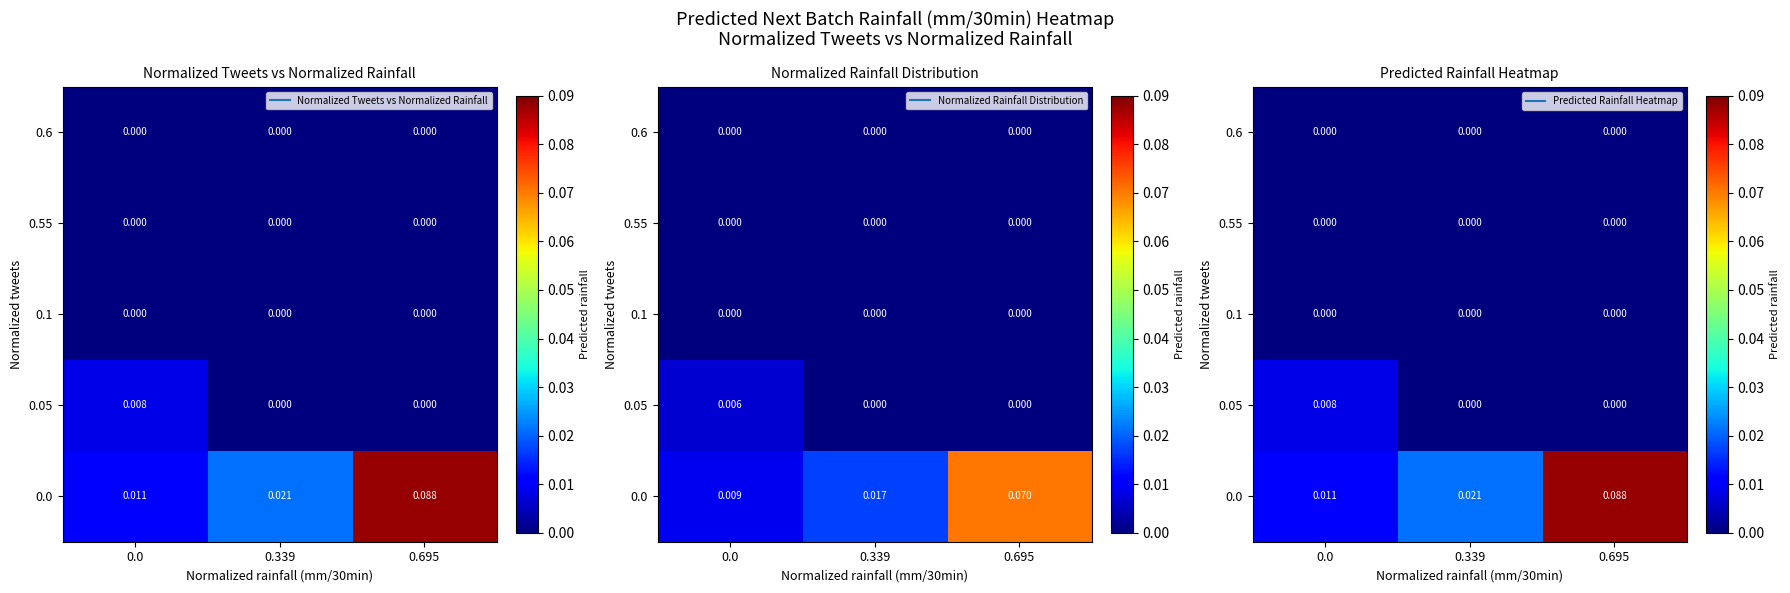

Reading left to right, list all the values displayed in this chart.

row_0: 0.0=0.0	0.339=0.0	0.695=0.1
row_1: 0.0=0.0	0.339=0.0	0.695=0.0
row_2: 0.0=0.0	0.339=0.0	0.695=0.0
row_3: 0.0=0.0	0.339=0.0	0.695=0.0
row_4: 0.0=0.0	0.339=0.0	0.695=0.0